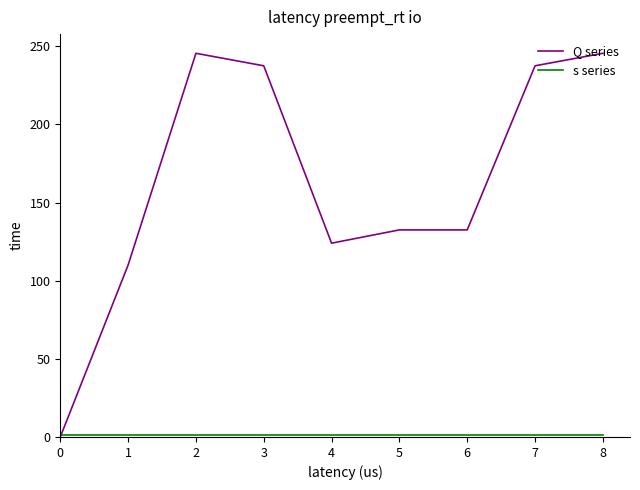

How many lines are shown in the chart?

2